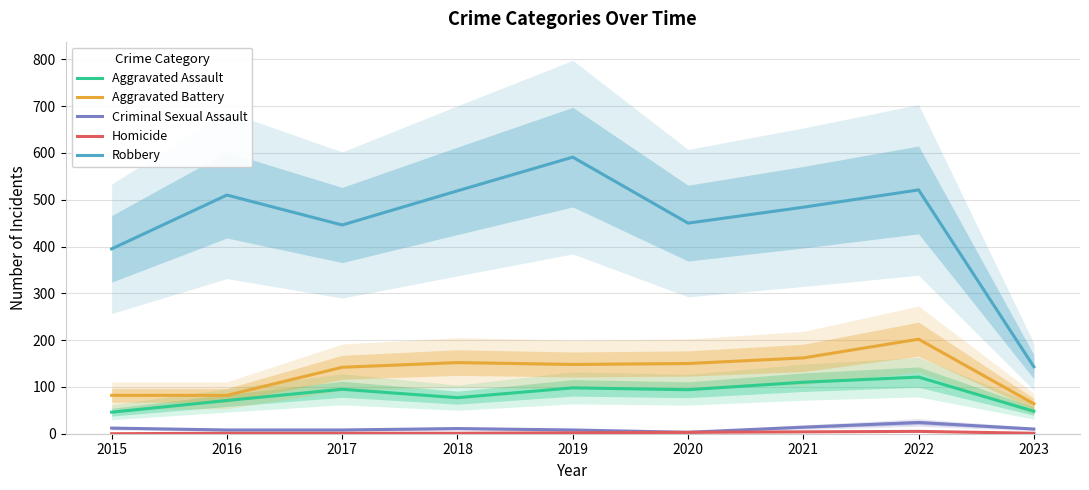

What is the lowest value of the Aggravated Assault series?

46